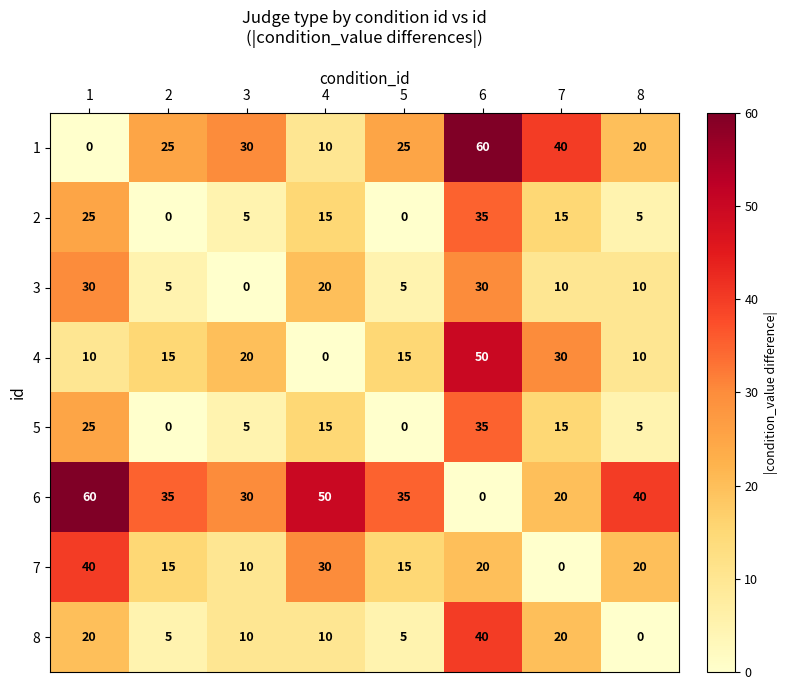

Which series has the largest total across all categories?

6